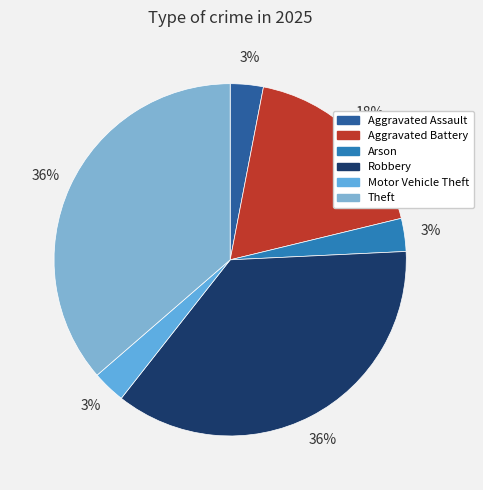

To the nearest percent, what is the combined percentage of Theft and Aggravated Battery?

55%